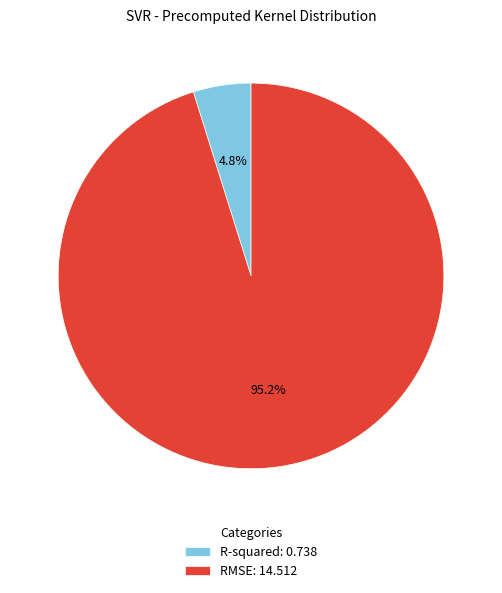

To the nearest percent, what portion does RMSE represent?

95%